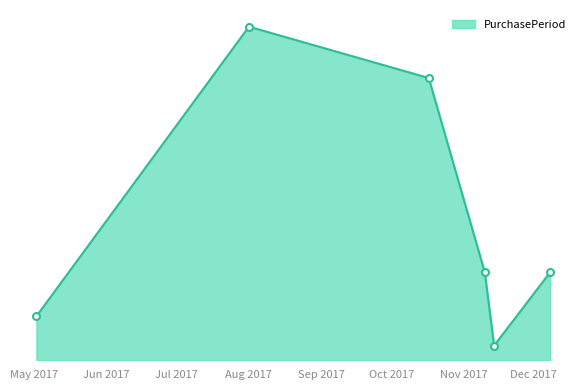

How many points are higher than both their immediate neighbors (excluding endpoints)?

1